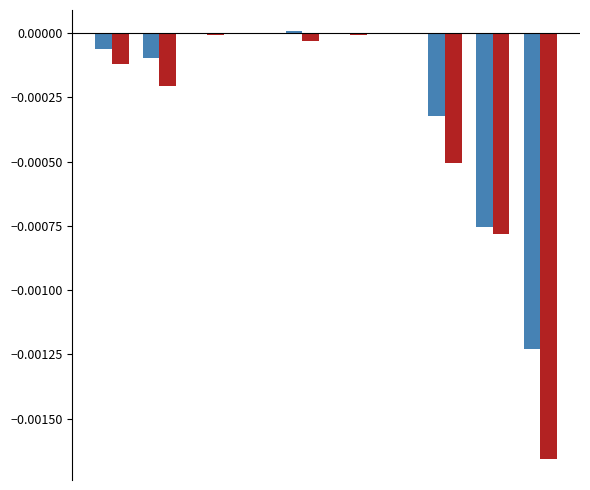

Is it true that 2020 equals -0.0 at Robbery?

False